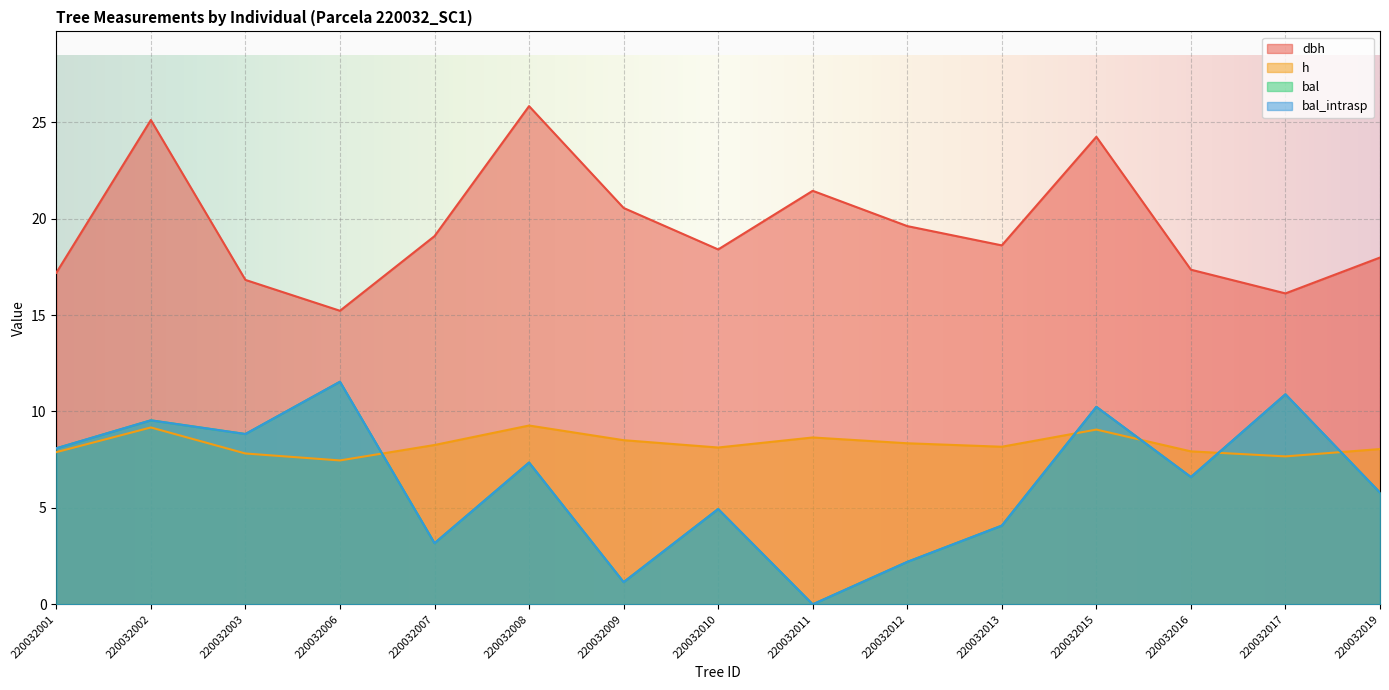

True or false: bal_intrasp has a value of 13.2 at 220032002.

False